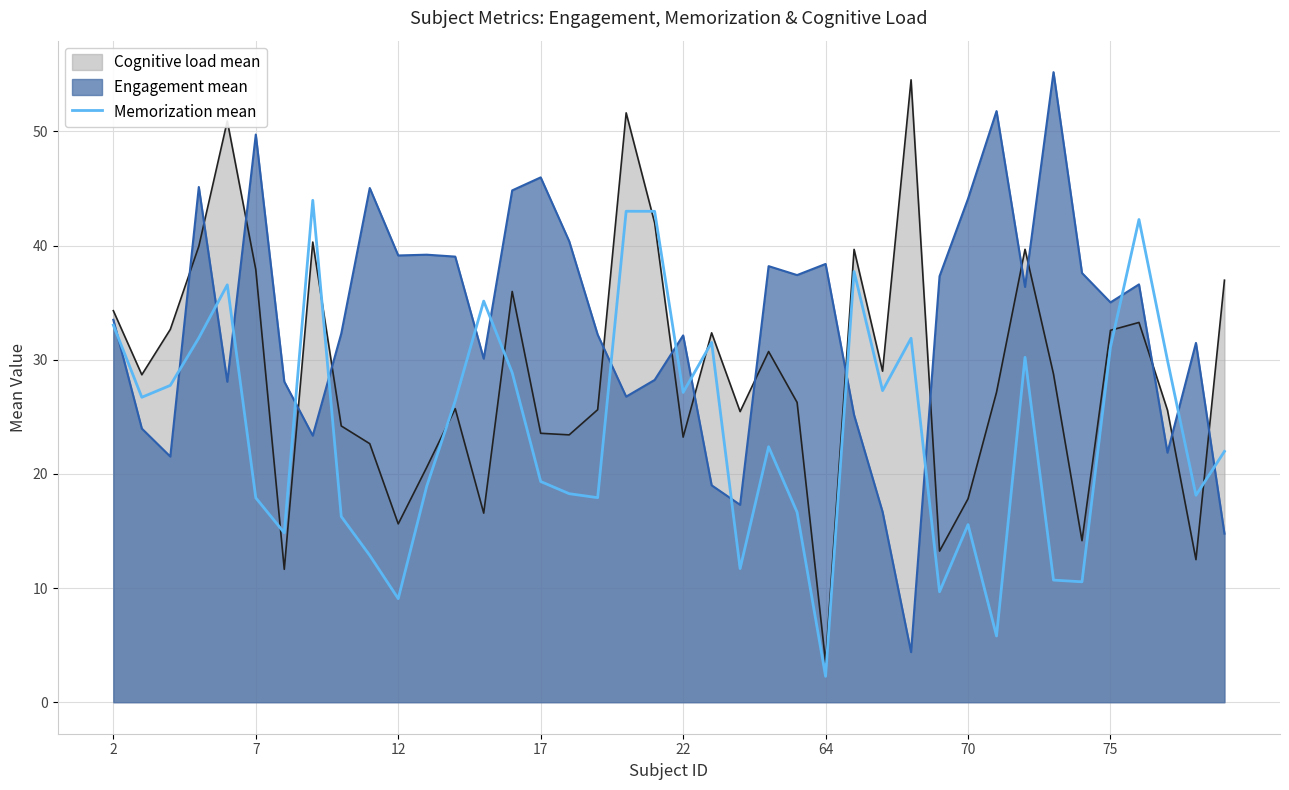

The Cognitive load mean series shows 17.8 at 70. True or false?

True